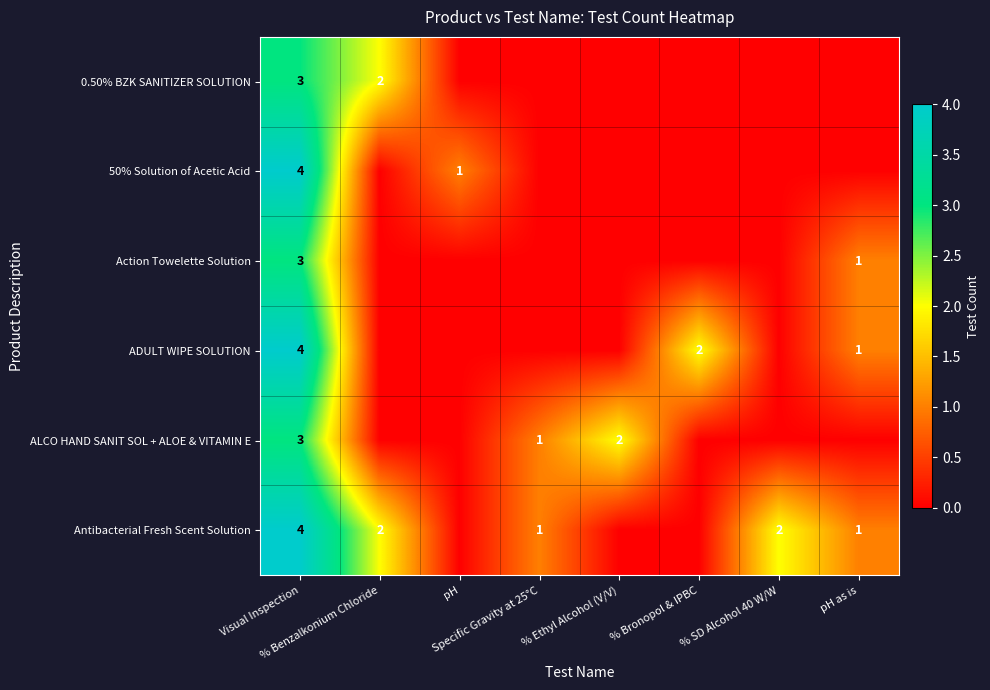

Which series has the largest total across all categories?

Antibacterial Fresh Scent Solution